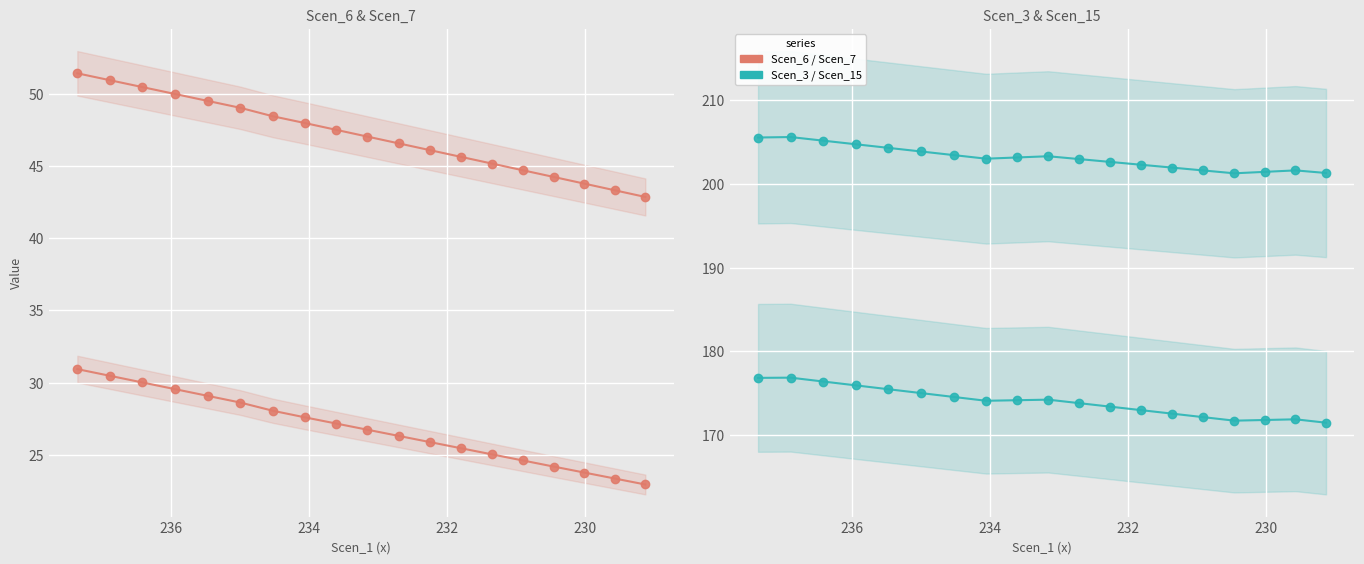

Which series has the largest range (max minus min)?

Scen_7